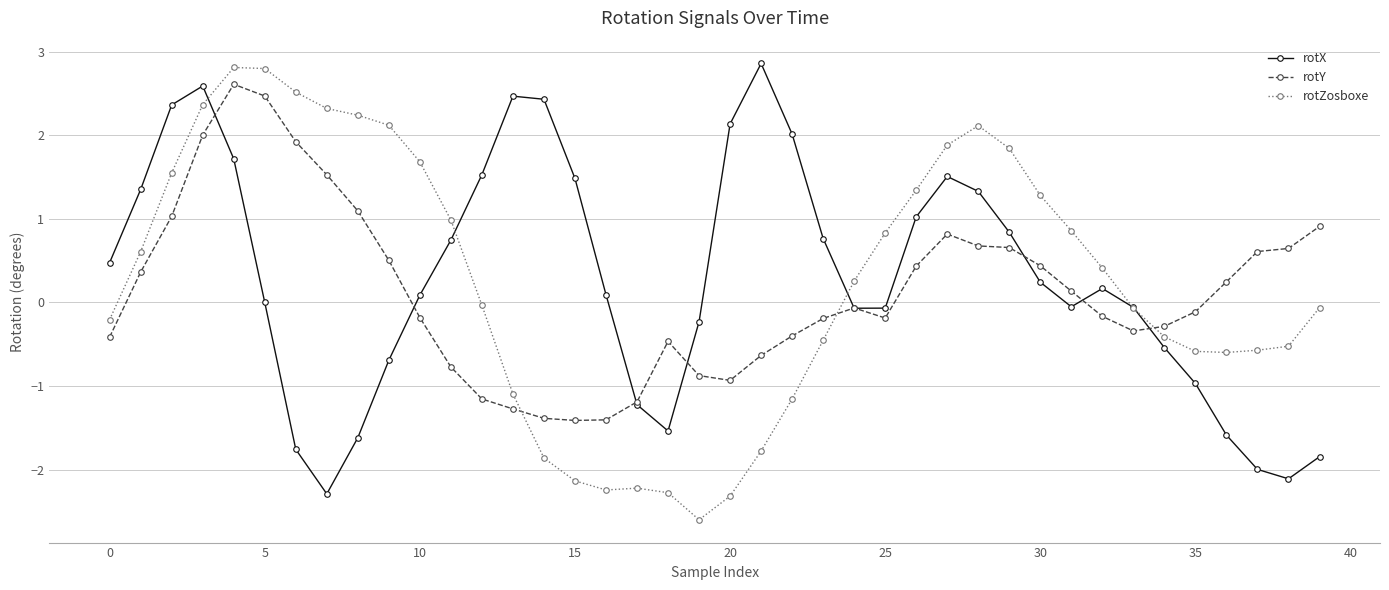

What is the difference between the maximum and second lowest values in the rotX series?

5.0